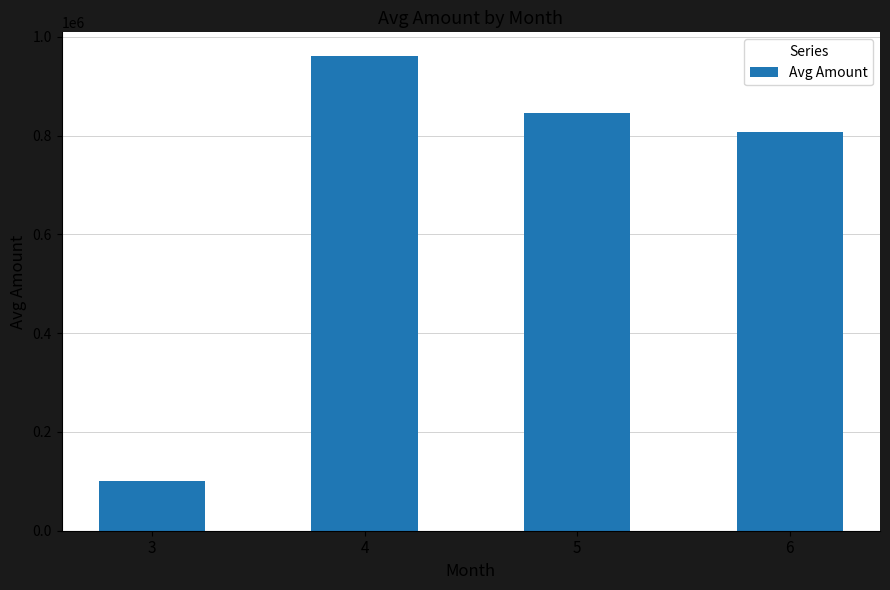

Approximately how many times larger is the value at 3 compared to 4?

0.1